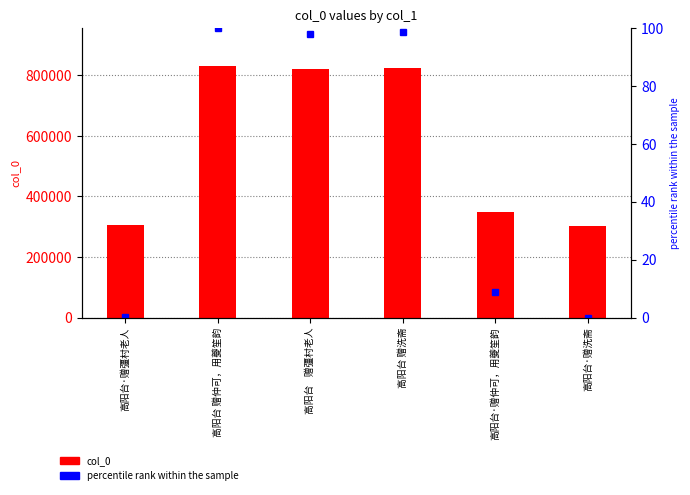

Which category has the lowest value in the col_0 series?

高阳台·赠洗斋